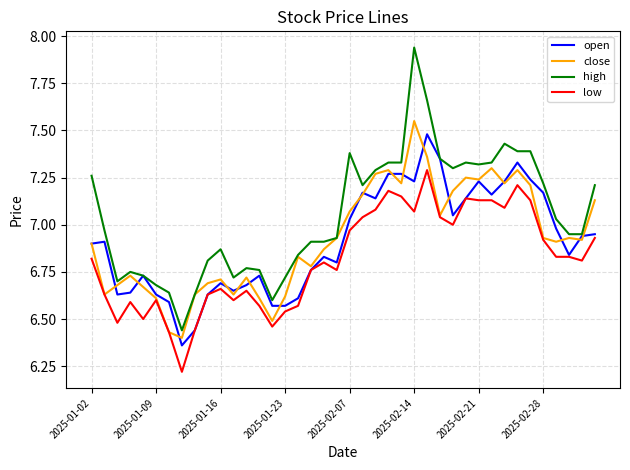

Which series has the largest total across all categories?

high